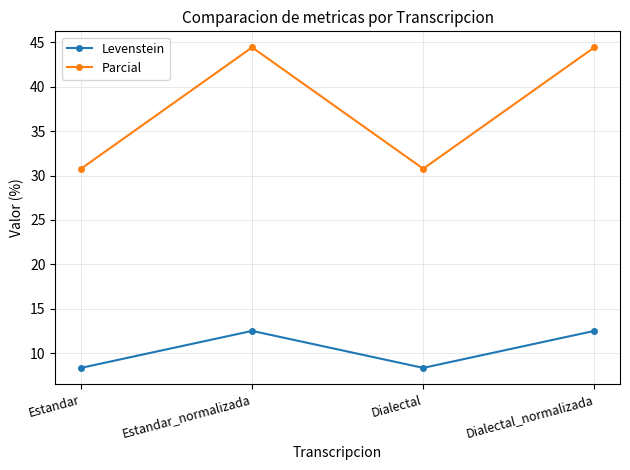

How many distinct data groups are displayed?

2